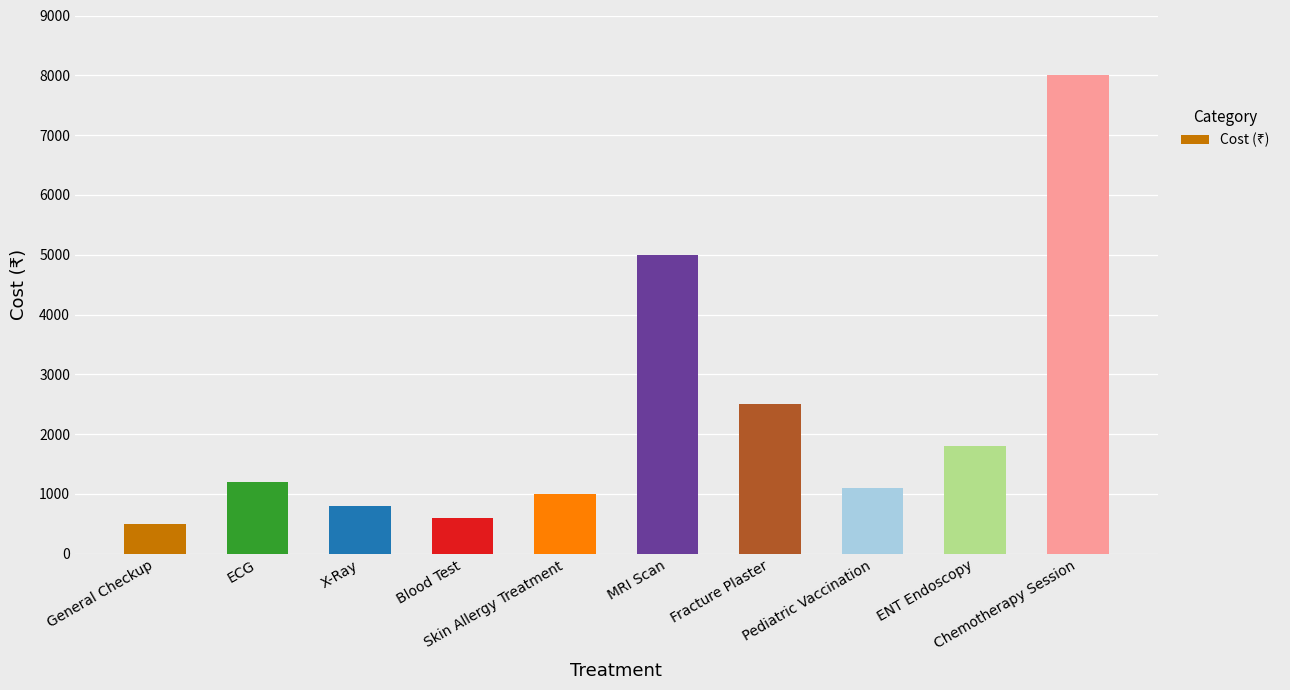

Read the value at Pediatric Vaccination, to the nearest 50.

1100